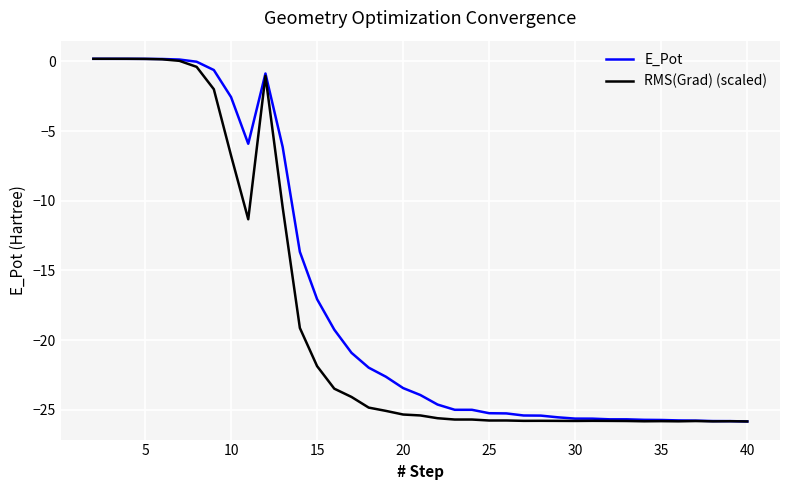

Which series has the largest total across all categories?

E_Pot